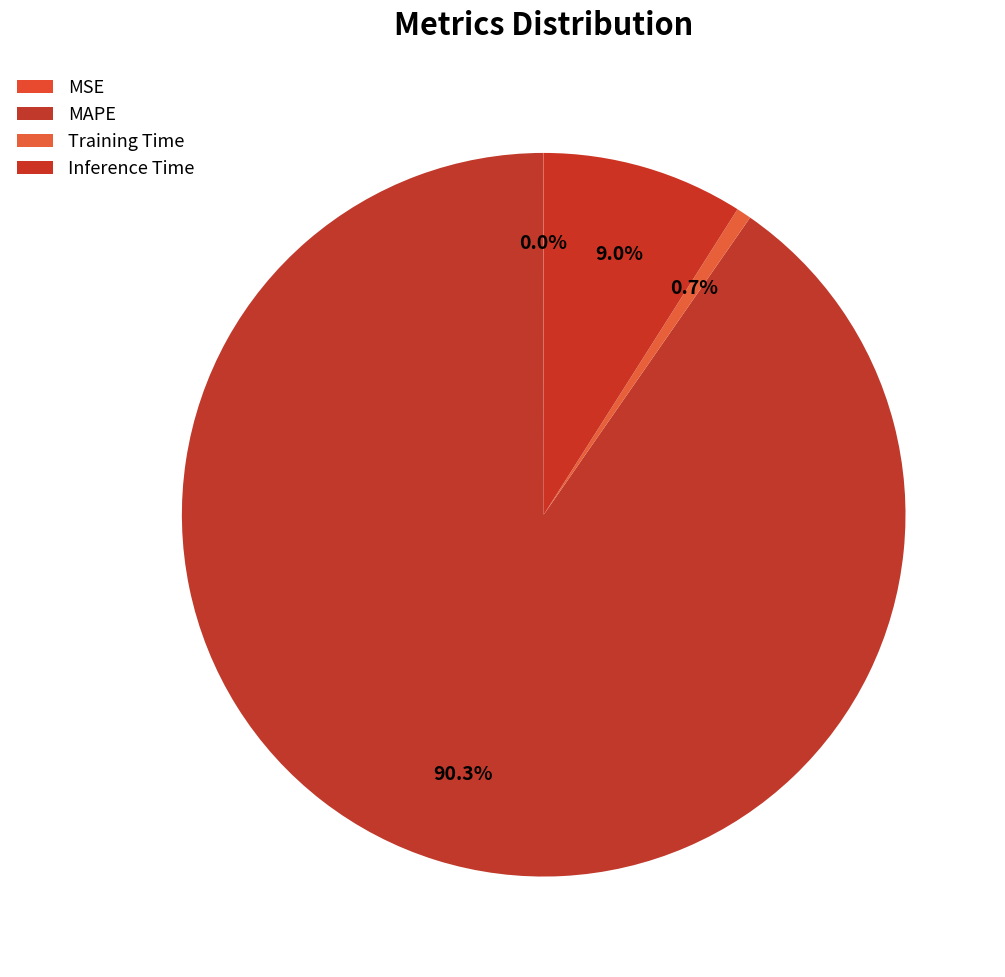

Rank the categories by value from highest to lowest.

MAPE, Inference Time, Training Time, MSE